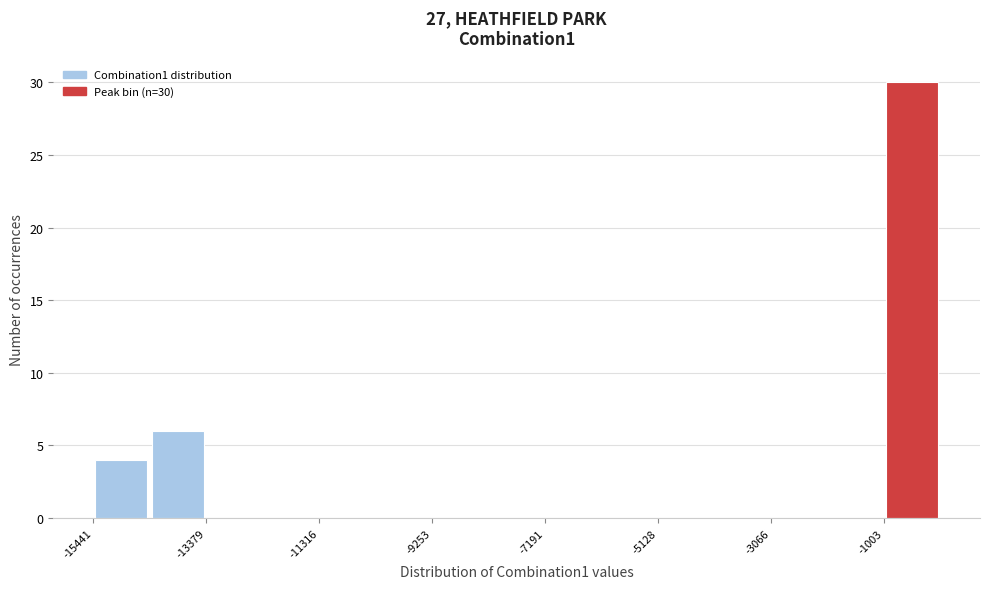

Read against the x-axis, roughly where is the centre of the tallest bar?

-500